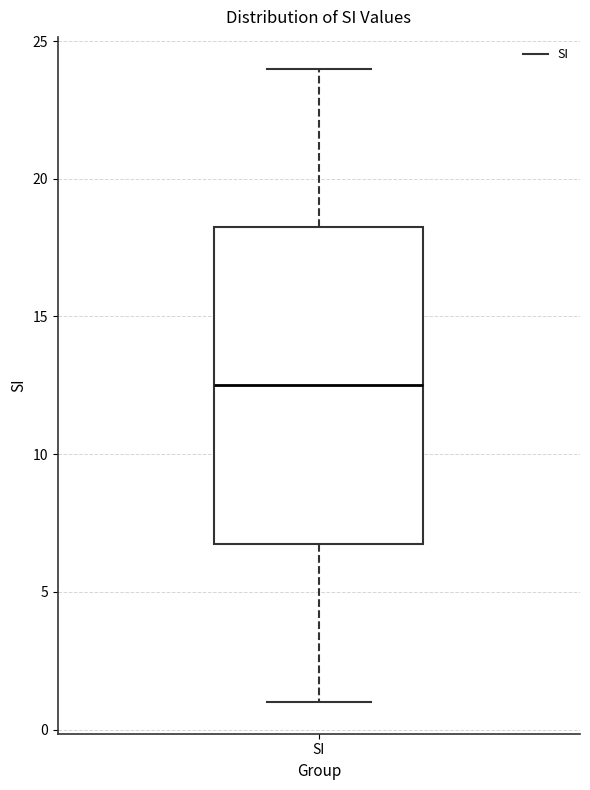

Where is the upper edge of the box for SI on the y-axis? The values are not printed on the chart, so give them approximately, as read against the axis.

18.5